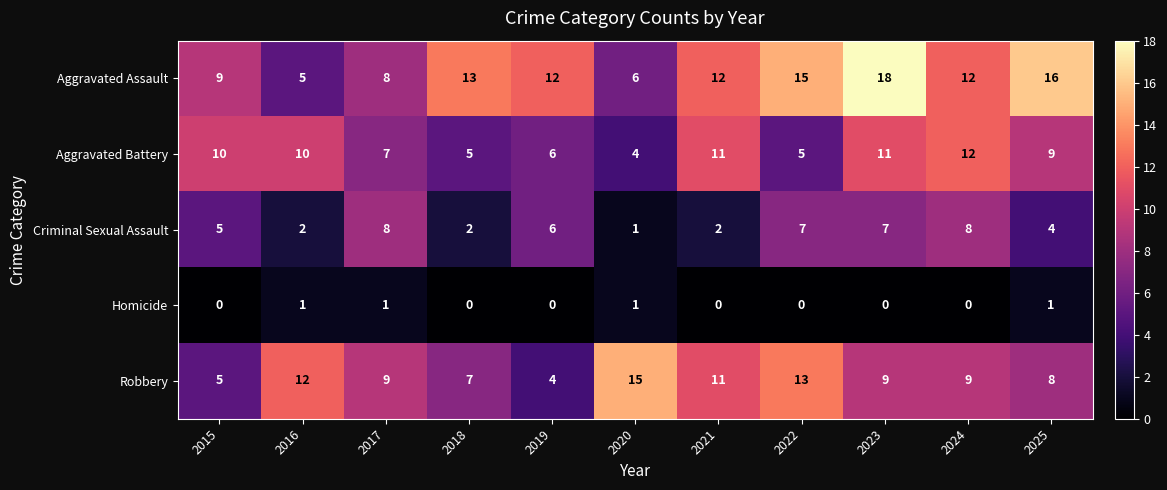

What is the sum of the Aggravated Assault values at 2017 and 2025?

24